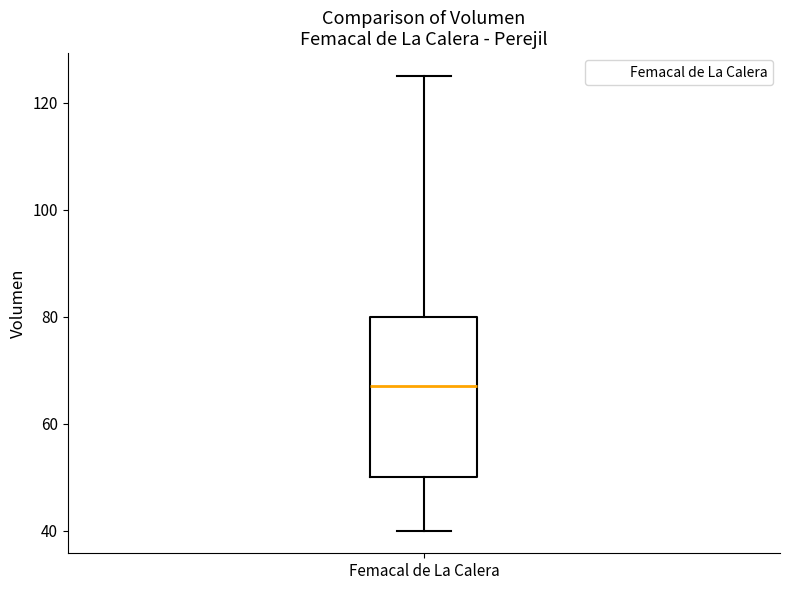

Transcribe this box plot: give where the median line is, the range the box spans, and where the two whiskers end, as read against the y-axis. The values are not printed on the chart, so give them approximately, as read against the axis.

median 68, box 50 to 80, whiskers 40 to 126